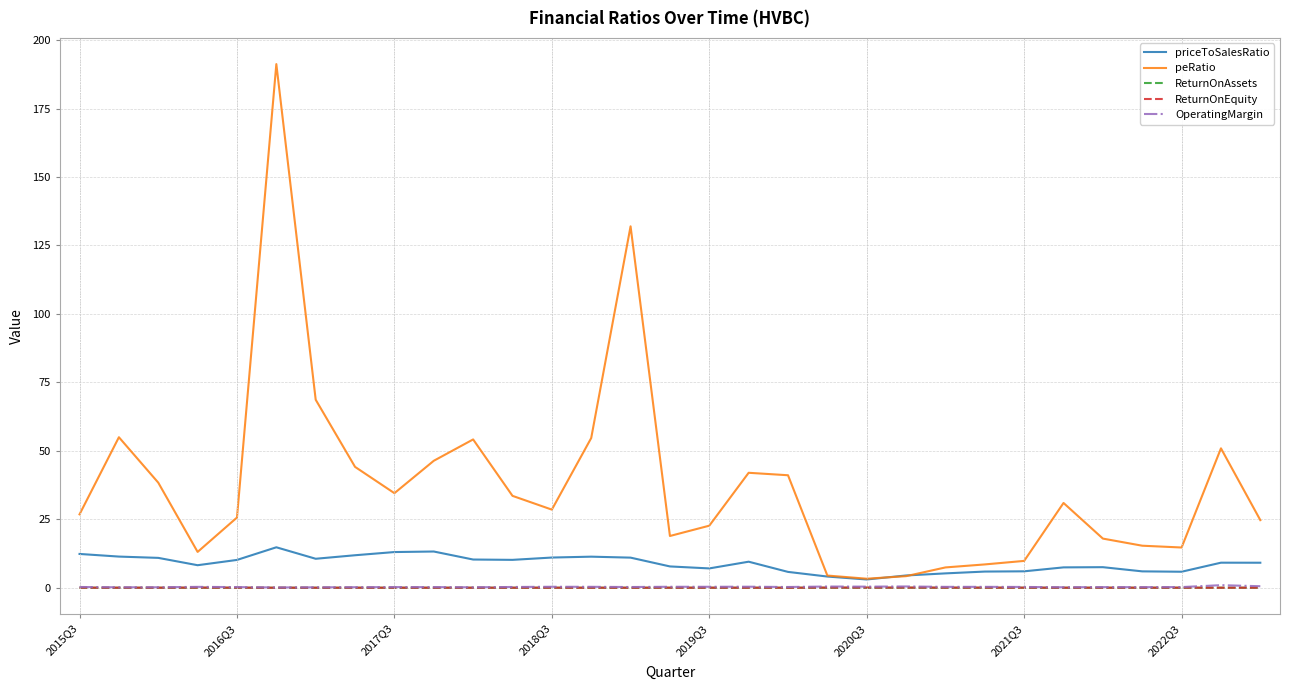

Which series has the largest range (max minus min)?

peRatio